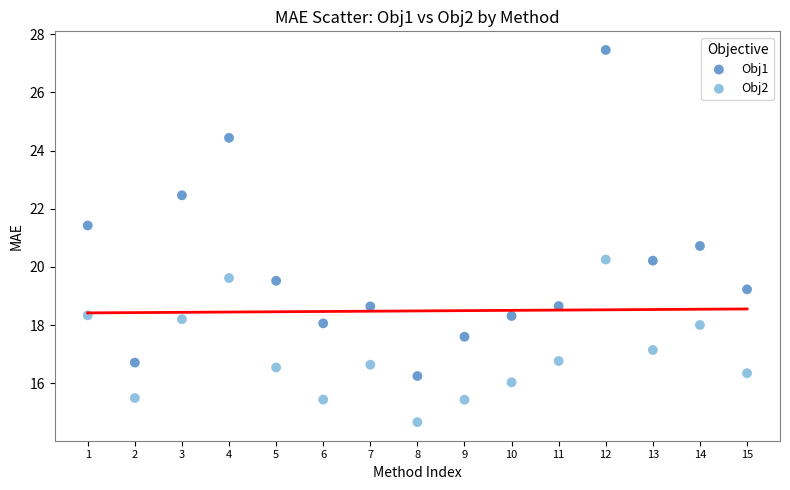

In the Obj1 series, what Y value is closest to 21?

20.7